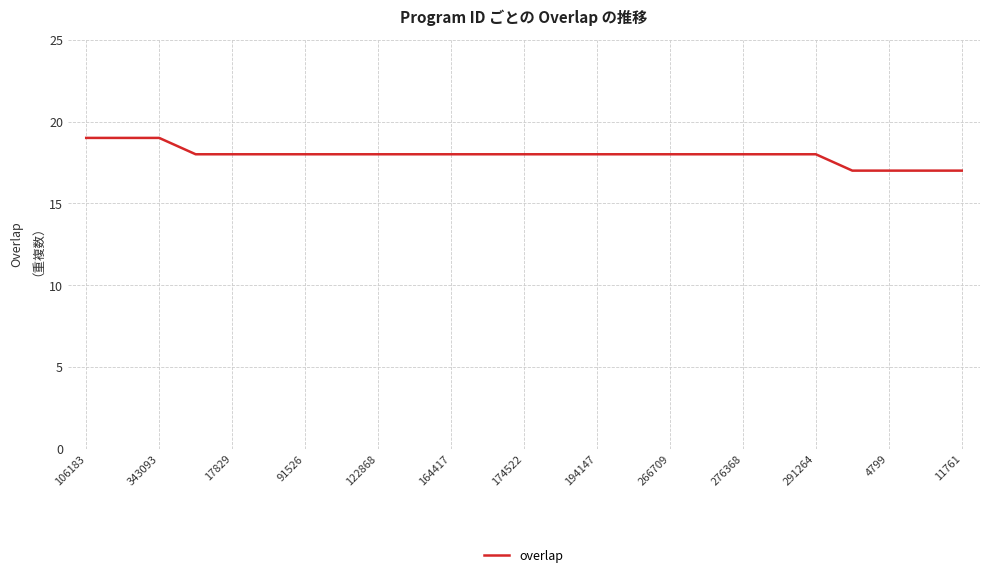

What is the maximum value shown in the chart?

19